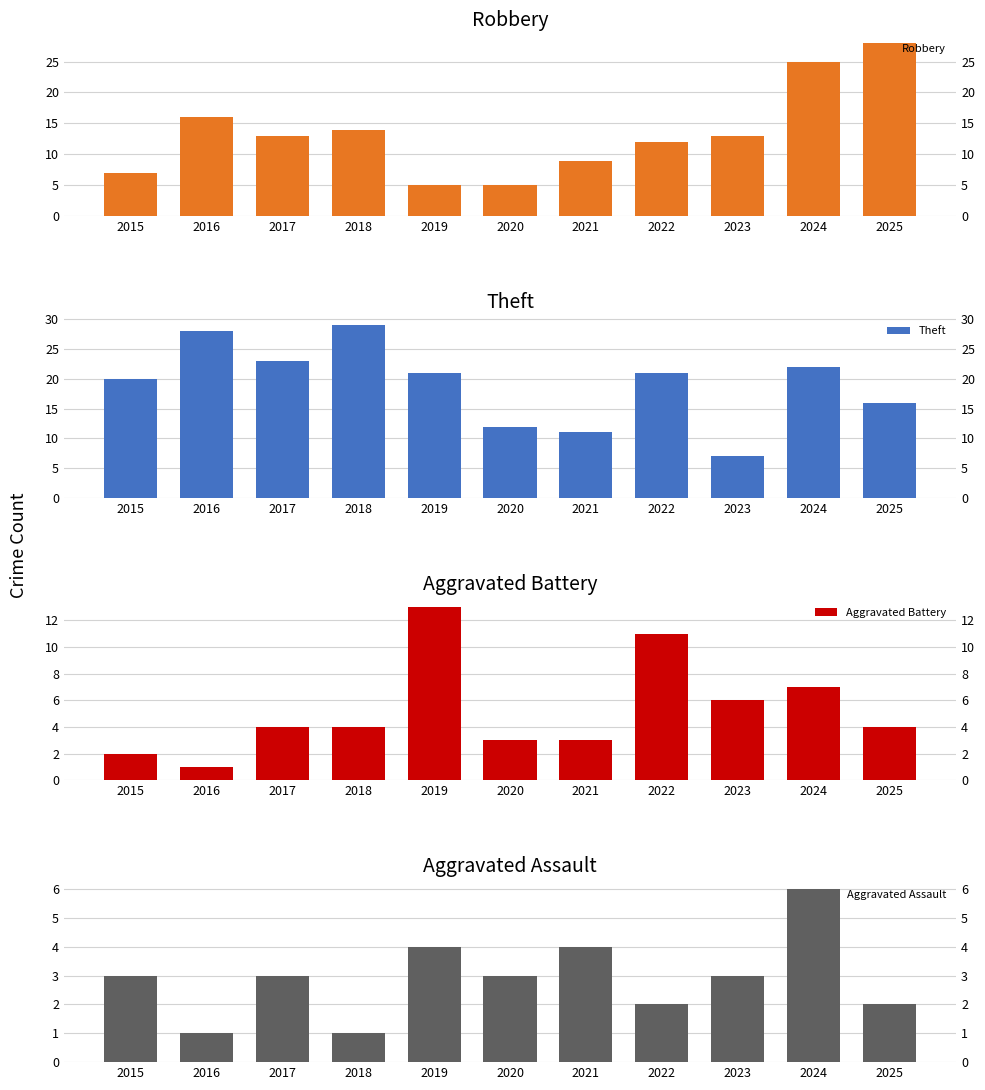

True or false: Robbery has a value of 2 at 2015.

False